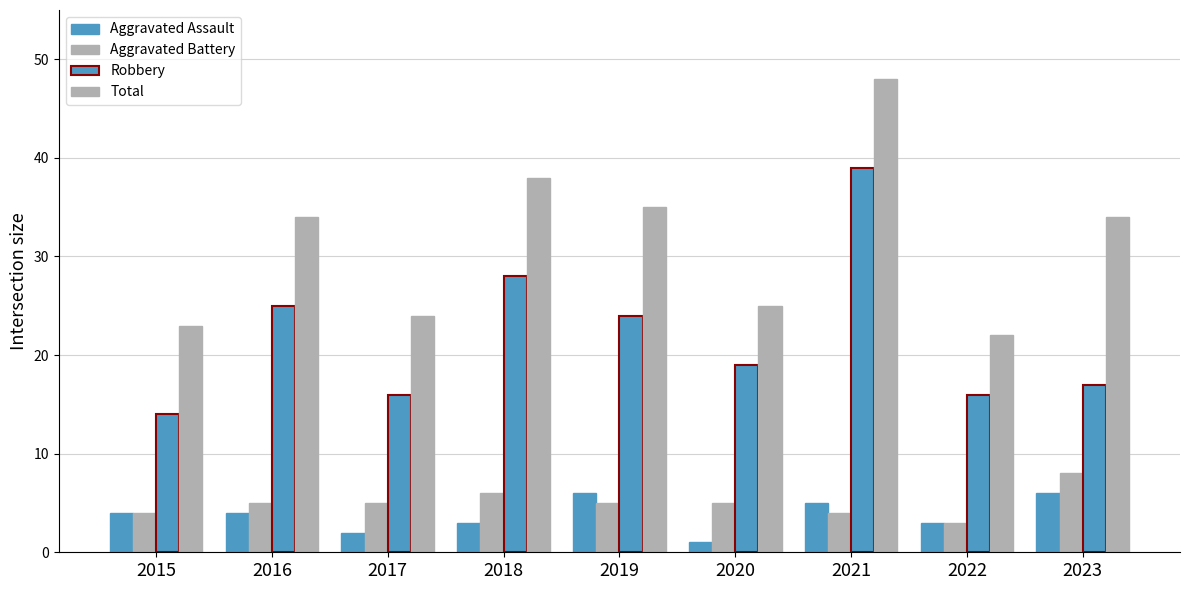

What is the sum of all Total values?

283